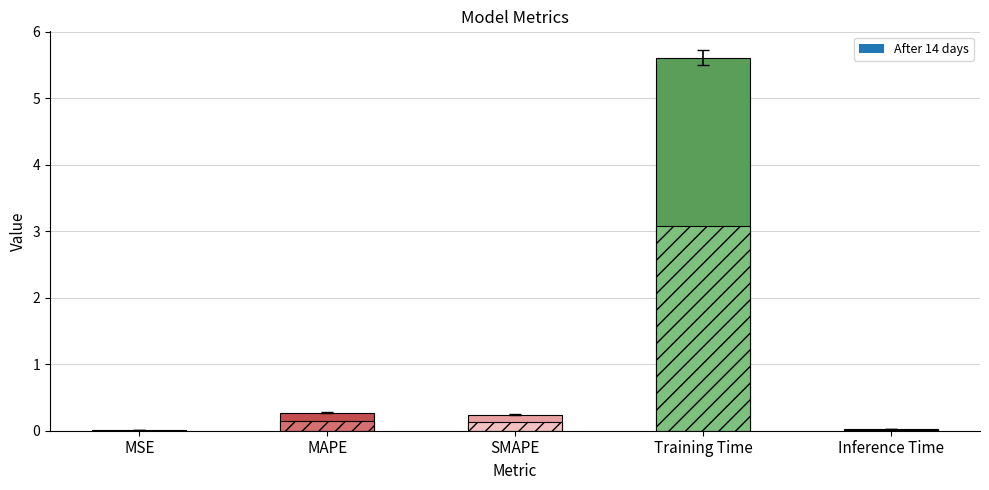

What is the difference between the second highest and second lowest values?

0.2